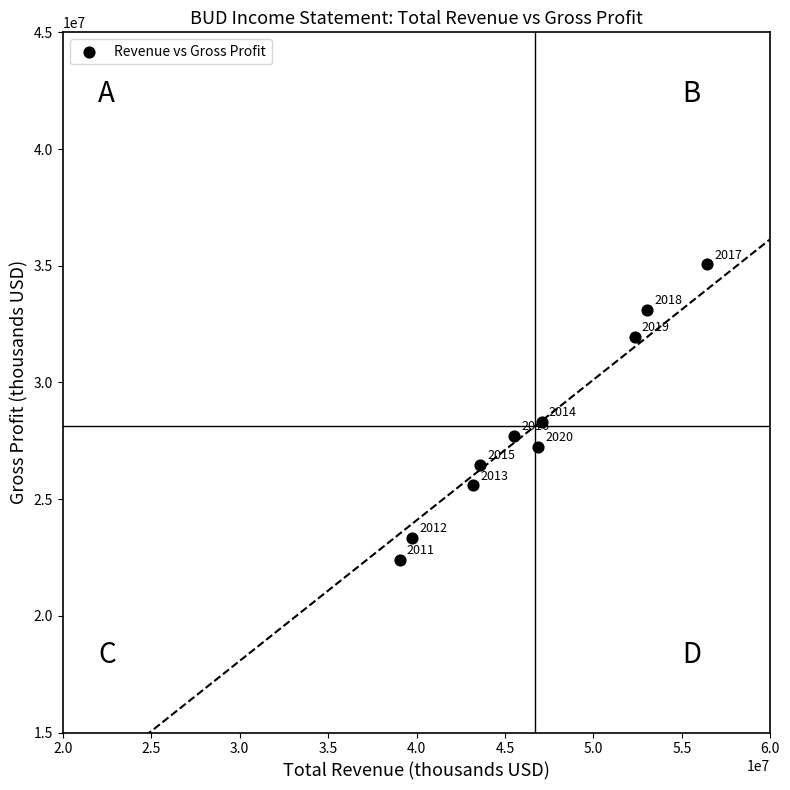

What Y value in the scatter plot is closest to 28735000?

28307000